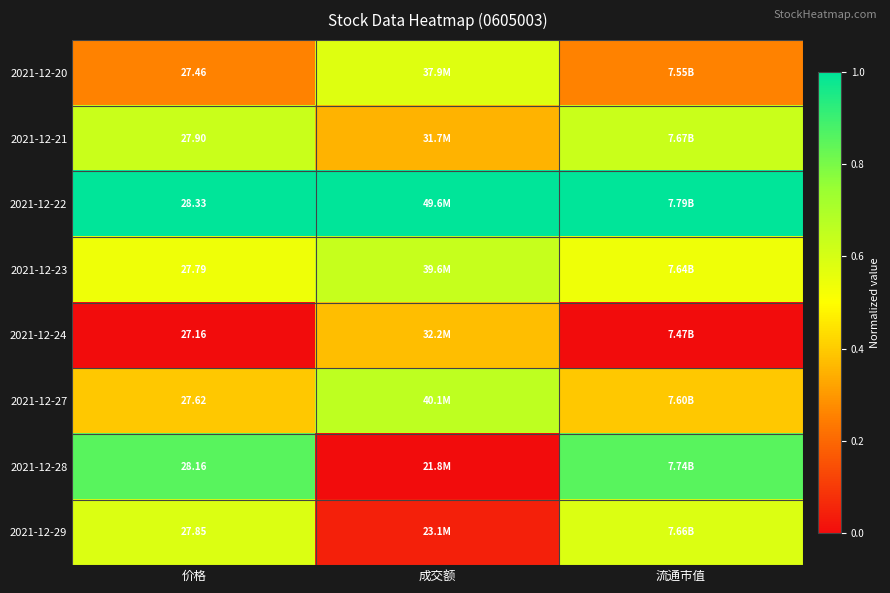

The 2021-12-22 series shows 1.0 at 流通市值. True or false?

True